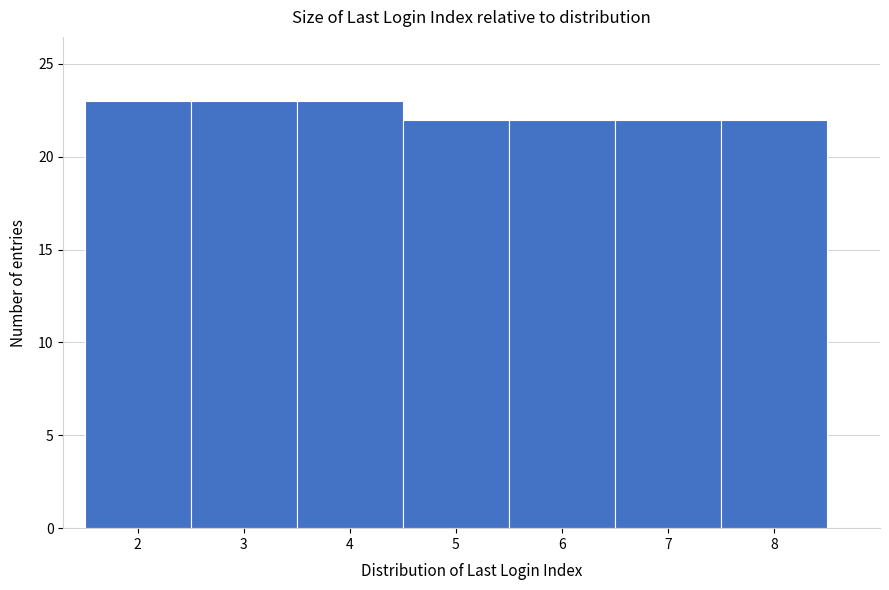

What is the height of the bar covering 4.5 to 5.5 on the x-axis? The values are not printed on the chart, so give them approximately, as read against the axis.

22